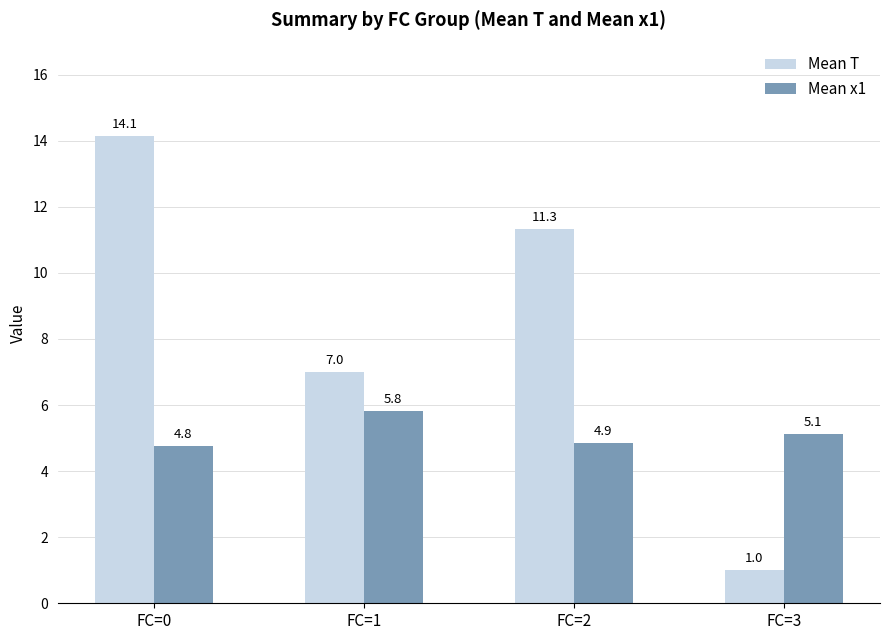

How many values in the Mean T series exceed 11?

2